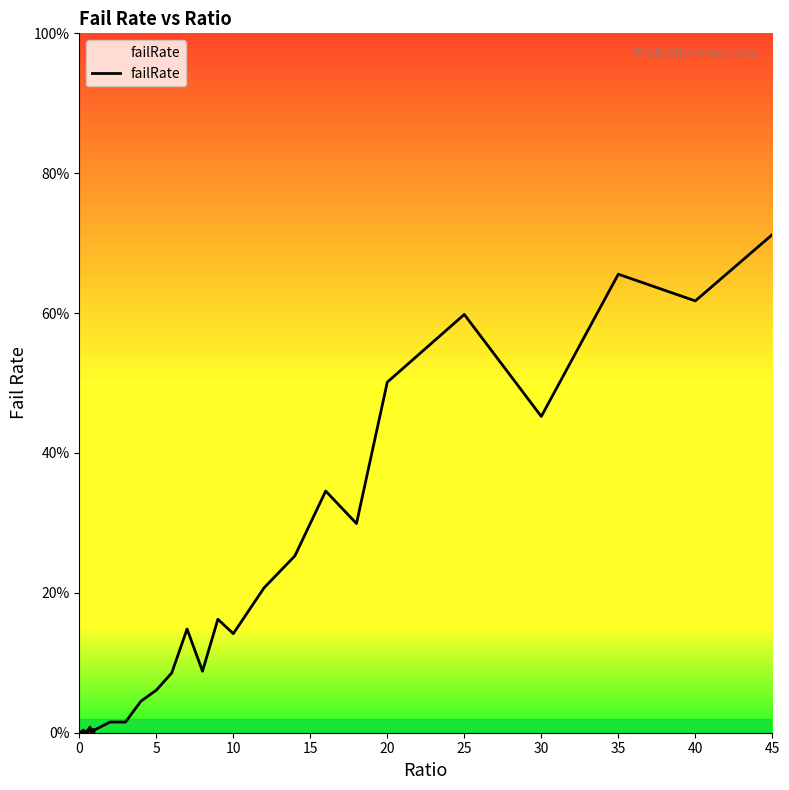

How many points are higher than both their immediate neighbors (excluding endpoints)?

12